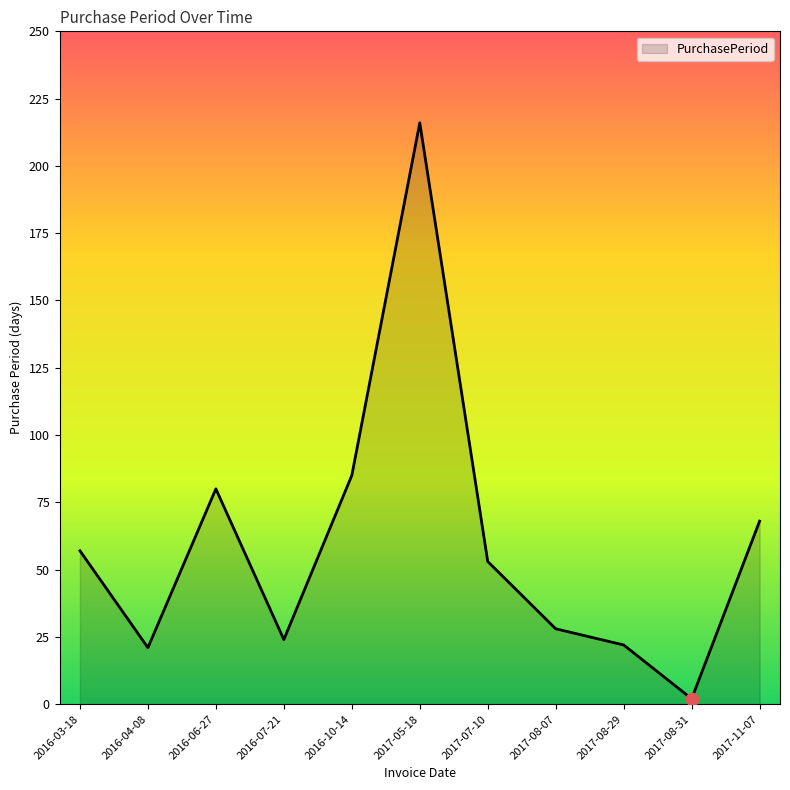

What is the change in value from 2017-05-18 to 2017-07-10?

-163